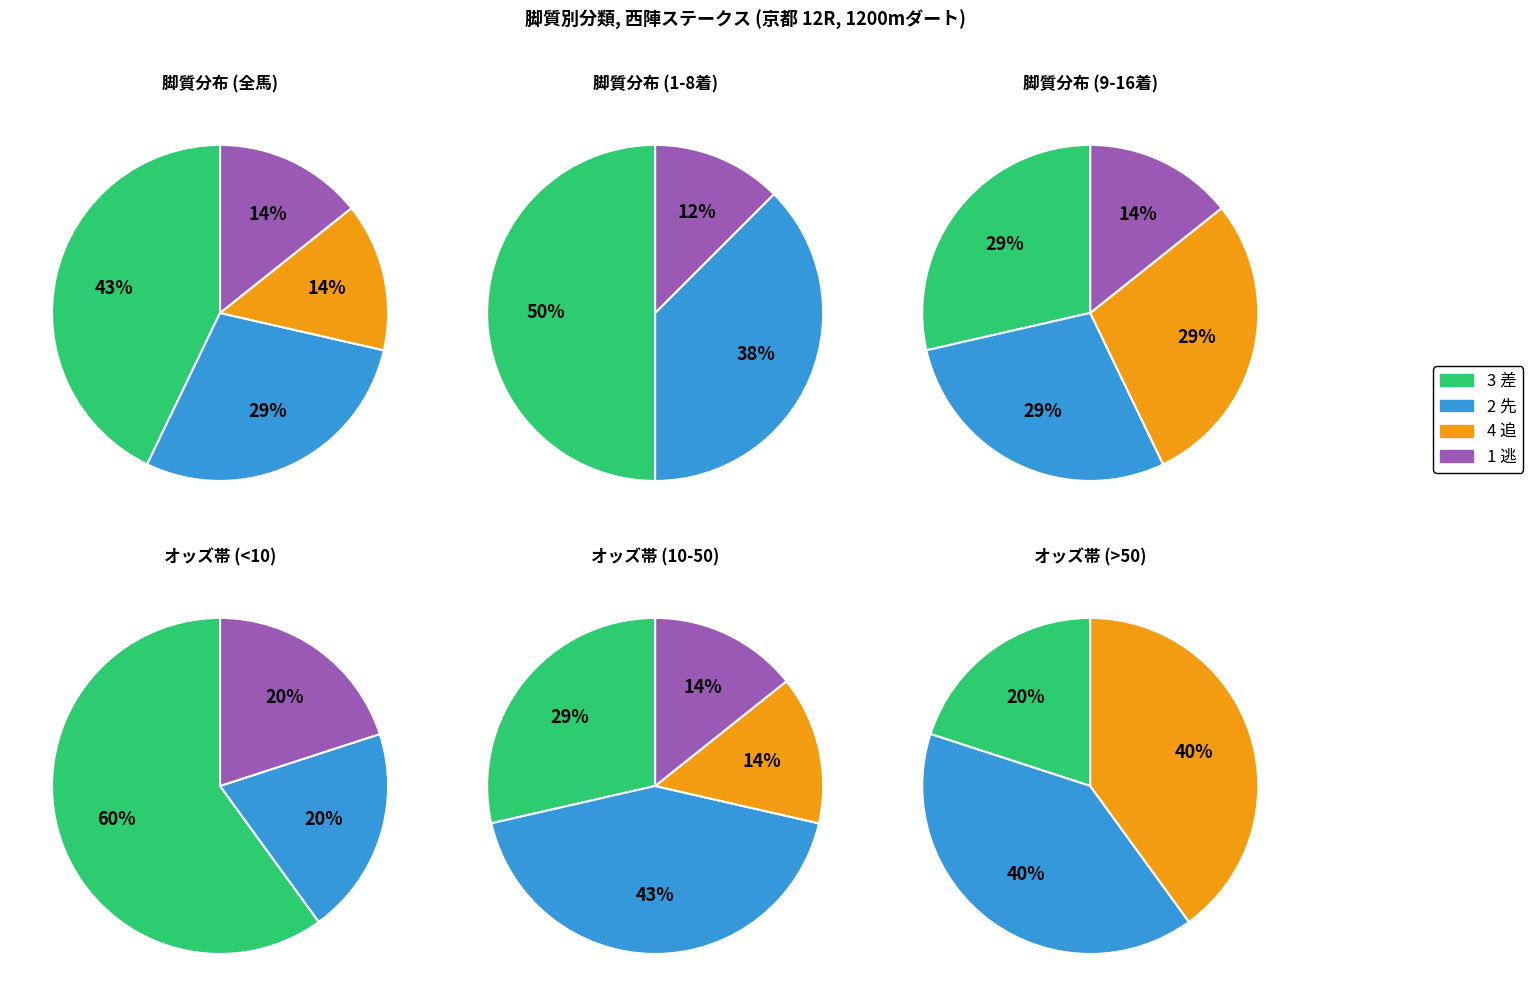

Rank the series by their average value, from lowest to highest.

1 逃, 4 追, 2 先, 3 差